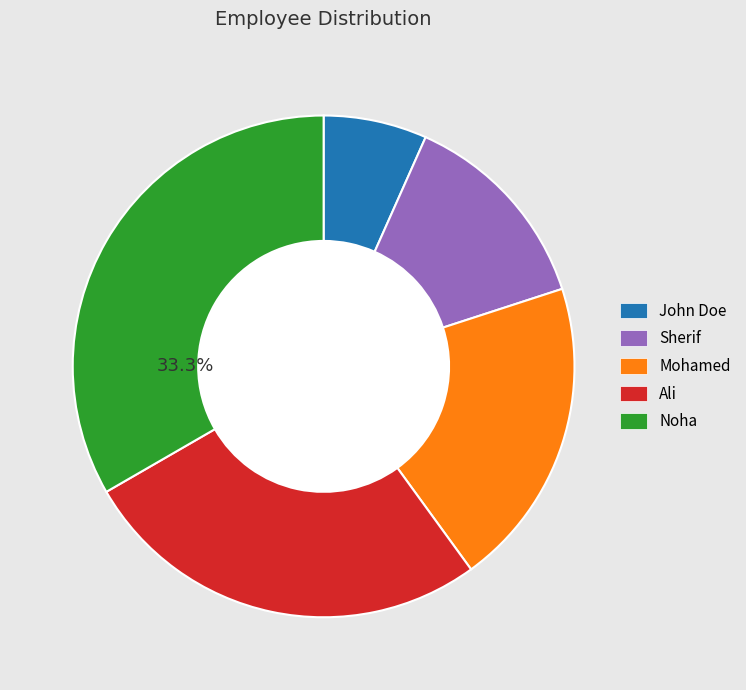

Is the sum of John Doe and Noha greater than half?

No